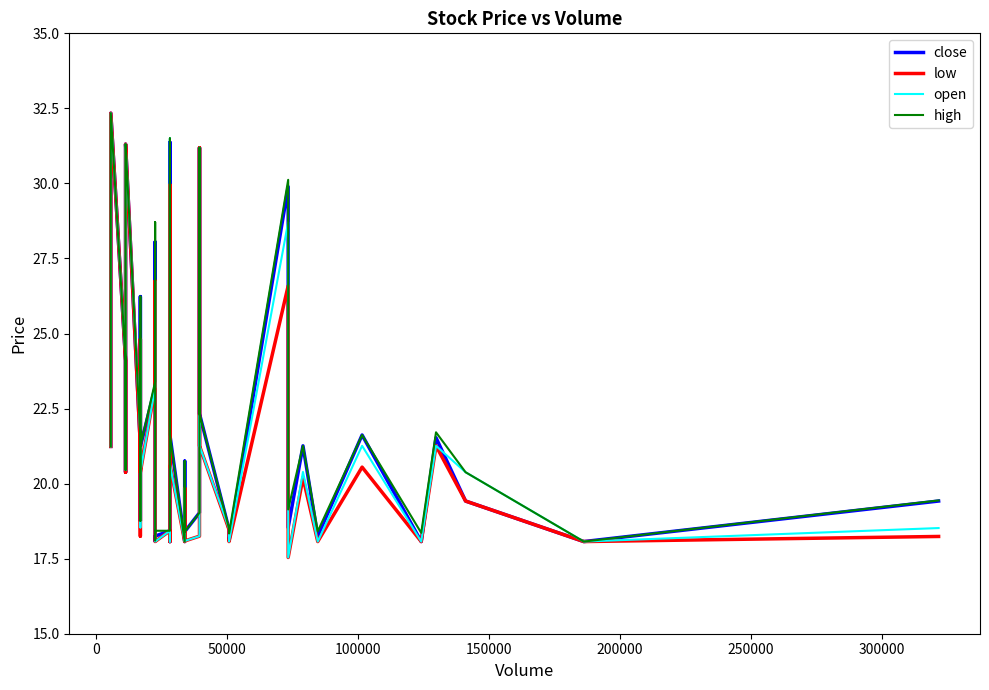

Count the number of data series in this chart.

4